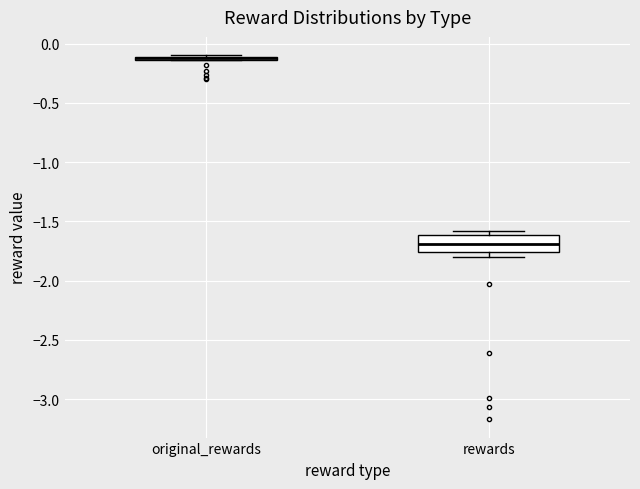

Where is the upper edge of the box for rewards on the y-axis? The values are not printed on the chart, so give them approximately, as read against the axis.

-1.60